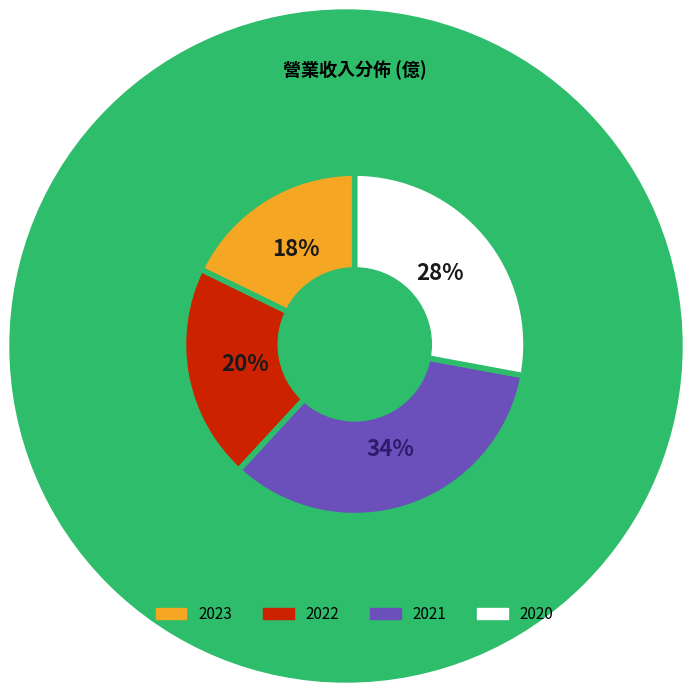

What percentage is the 2022 slice, to the nearest percent?

20%